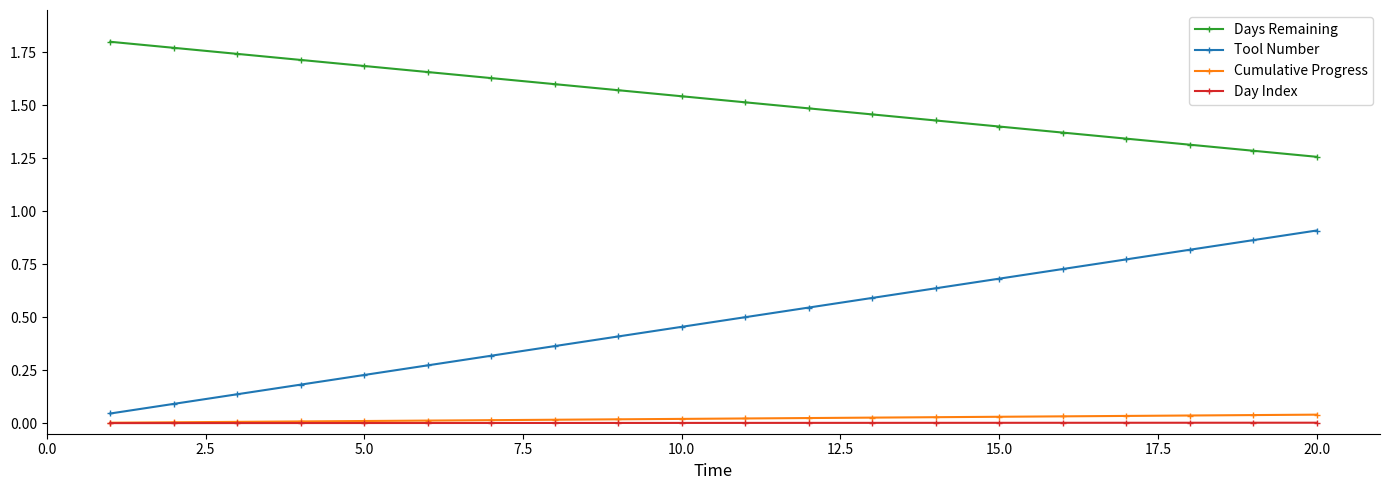

Which series has the largest range (max minus min)?

Tool Number